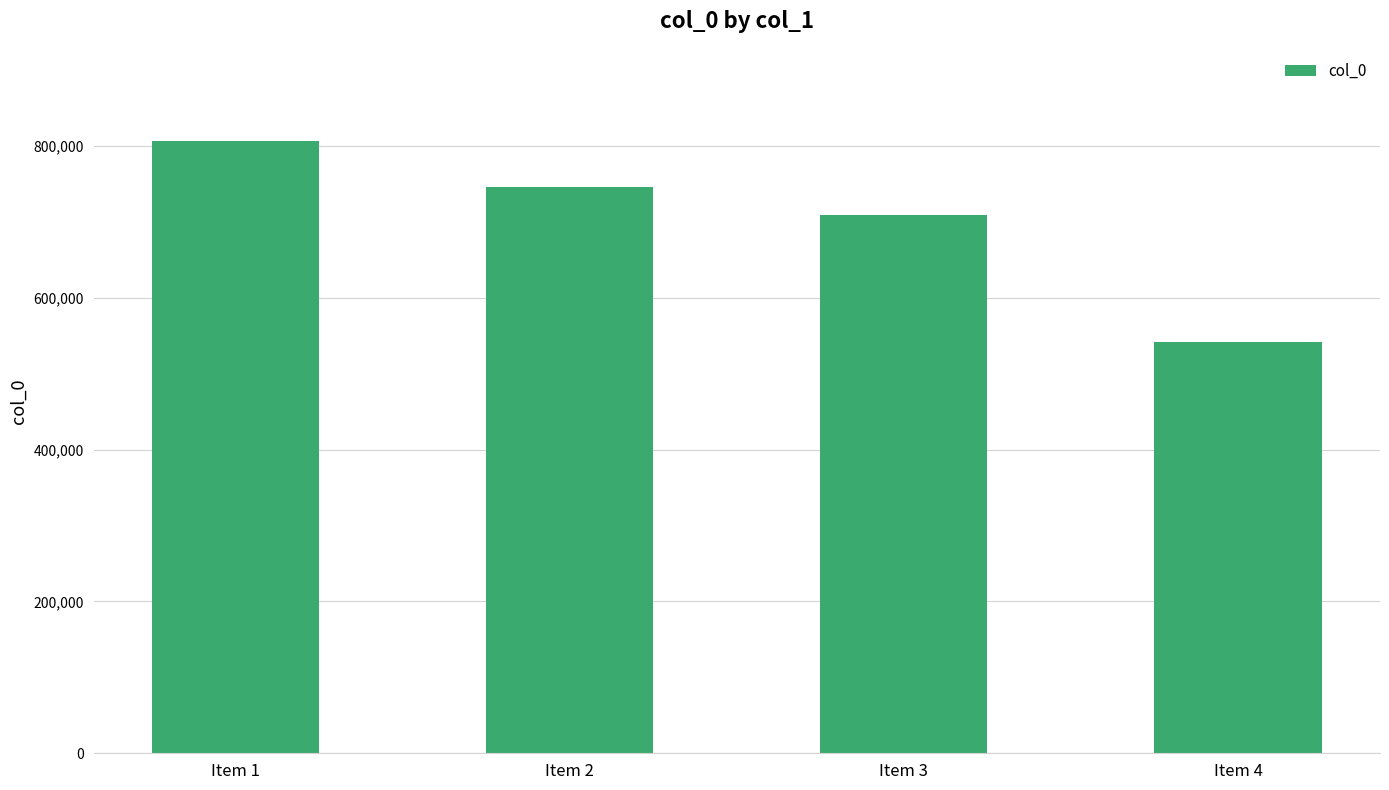

The chart shows a value of 516866 at Item 2. True or false?

False